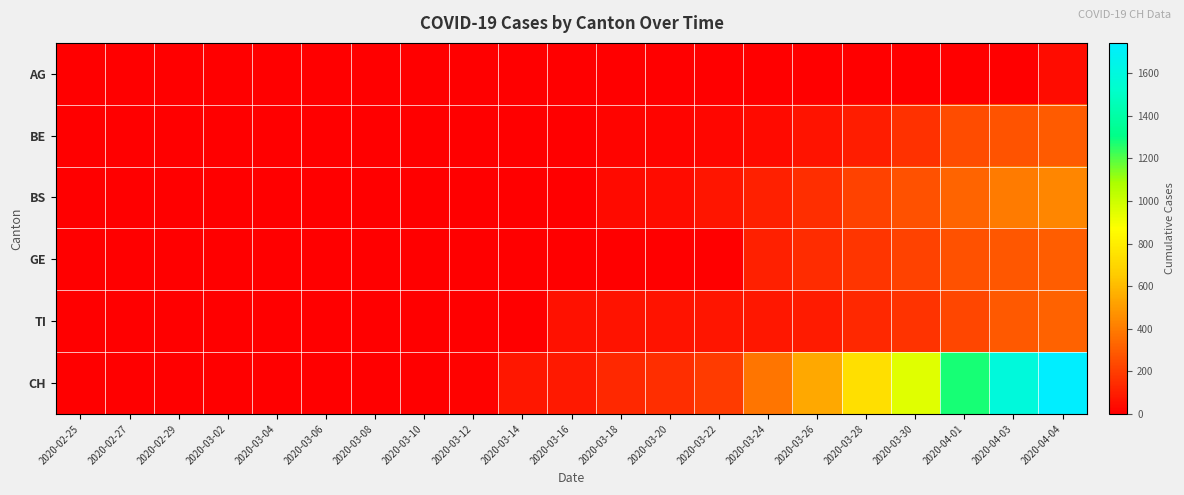

Reading left to right, extract all data points from this chart.

AG: 2020-02-25=0	2020-02-27=0	2020-02-29=0	2020-03-02=0	2020-03-04=0	2020-03-06=1	2020-03-08=0	2020-03-10=2	2020-03-12=3	2020-03-14=0	2020-03-16=4	2020-03-18=4	2020-03-20=0	2020-03-22=0	2020-03-24=0	2020-03-26=0	2020-03-28=0	2020-03-30=0	2020-04-01=0	2020-04-03=0	2020-04-04=46
BE: 2020-02-25=0	2020-02-27=0	2020-02-29=0	2020-03-02=0	2020-03-04=0	2020-03-06=0	2020-03-08=0	2020-03-10=1	2020-03-12=2	2020-03-14=2	2020-03-16=0	2020-03-18=16	2020-03-20=18	2020-03-22=21	2020-03-24=40	2020-03-26=65	2020-03-28=100	2020-03-30=158	2020-04-01=249	2020-04-03=266	2020-04-04=298
BS: 2020-02-25=0	2020-02-27=0	2020-02-29=0	2020-03-02=0	2020-03-04=0	2020-03-06=0	2020-03-08=0	2020-03-10=4	2020-03-12=4	2020-03-14=4	2020-03-16=4	2020-03-18=36	2020-03-20=46	2020-03-22=73	2020-03-24=105	2020-03-26=155	2020-03-28=211	2020-03-30=263	2020-04-01=323	2020-04-03=397	2020-04-04=434
GE: 2020-02-25=0	2020-02-27=0	2020-02-29=0	2020-03-02=0	2020-03-04=0	2020-03-06=0	2020-03-08=0	2020-03-10=0	2020-03-12=0	2020-03-14=0	2020-03-16=0	2020-03-18=0	2020-03-20=0	2020-03-22=0	2020-03-24=103	2020-03-26=144	2020-03-28=175	2020-03-30=216	2020-04-01=260	2020-04-03=284	2020-04-04=305
TI: 2020-02-25=0	2020-02-27=0	2020-02-29=0	2020-03-02=0	2020-03-04=0	2020-03-06=0	2020-03-08=0	2020-03-10=0	2020-03-12=0	2020-03-14=0	2020-03-16=61	2020-03-18=62	2020-03-20=67	2020-03-22=70	2020-03-24=80	2020-03-26=91	2020-03-28=136	2020-03-30=165	2020-04-01=229	2020-04-03=287	2020-04-04=314
CH: 2020-02-25=0	2020-02-27=0	2020-02-29=0	2020-03-02=0	2020-03-04=0	2020-03-06=3	2020-03-08=3	2020-03-10=6	2020-03-12=12	2020-03-14=76	2020-03-16=82	2020-03-18=134	2020-03-20=155	2020-03-22=192	2020-03-24=380	2020-03-26=540	2020-03-28=736	2020-03-30=948	2020-04-01=1279	2020-04-03=1588	2020-04-04=1742